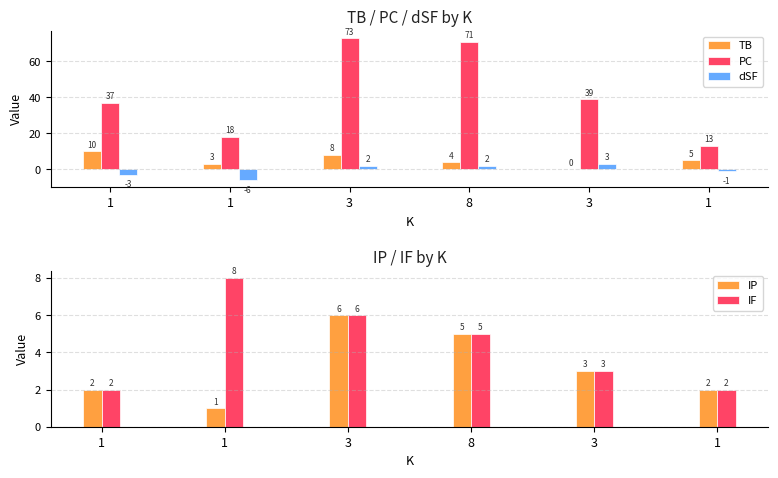

Rank the categories by dSF value from highest to lowest.

3, 3, 8, 1, 1, 1